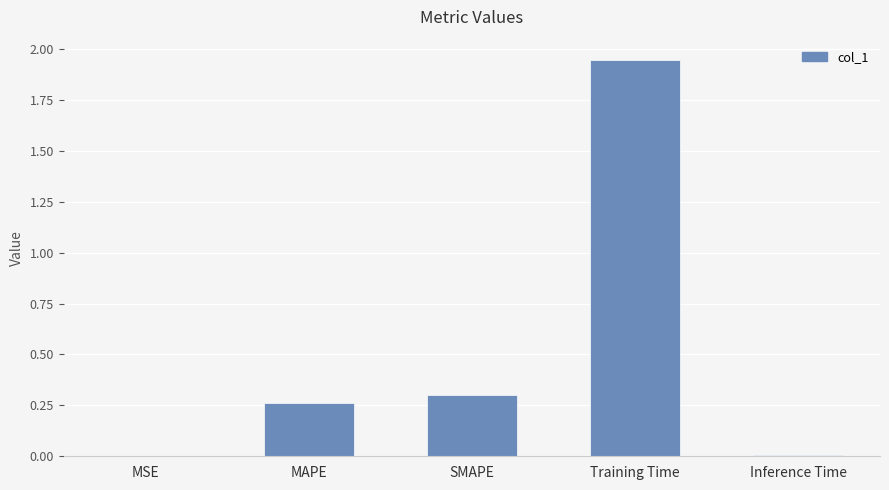

Which label corresponds to the largest value in the chart?

Training Time